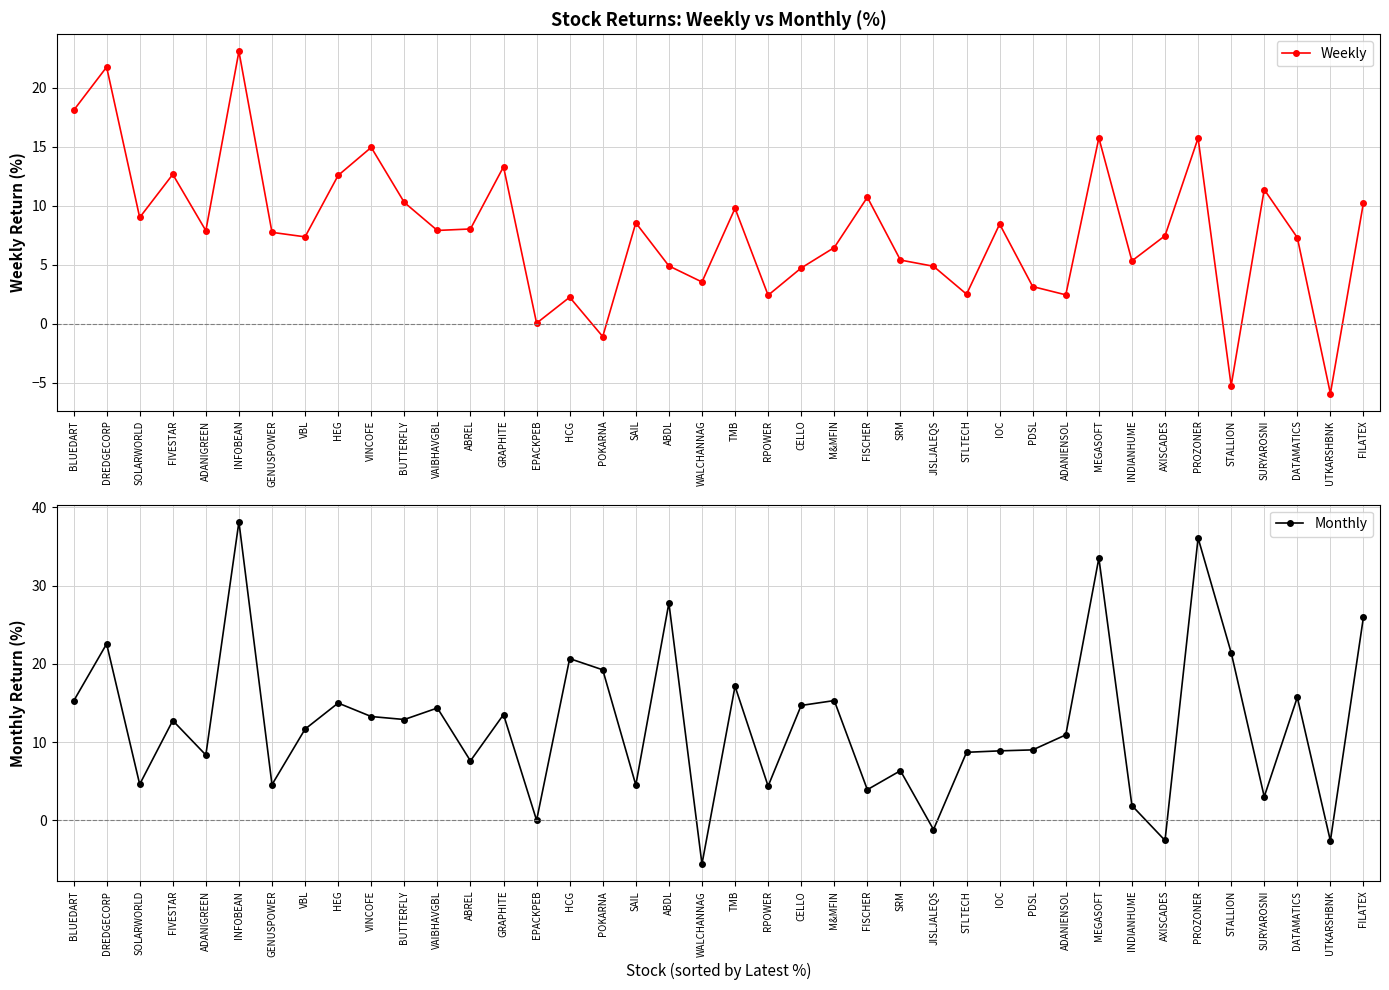

What is the sum of the Weekly values at DREDGECORP and FISCHER?

32.5